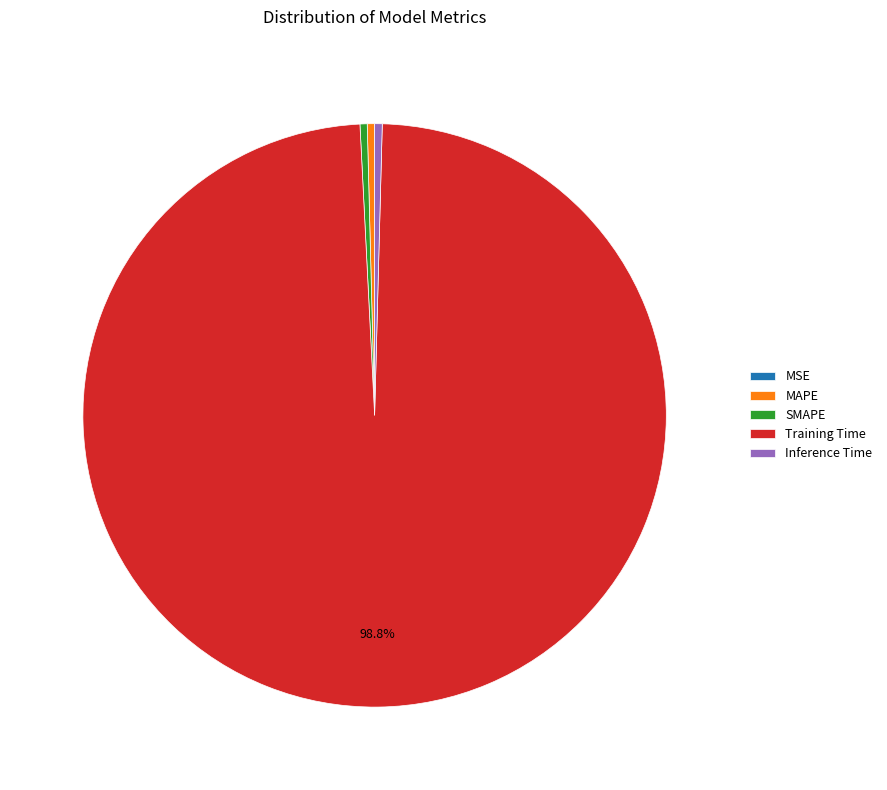

What is the majority slice?

Training Time